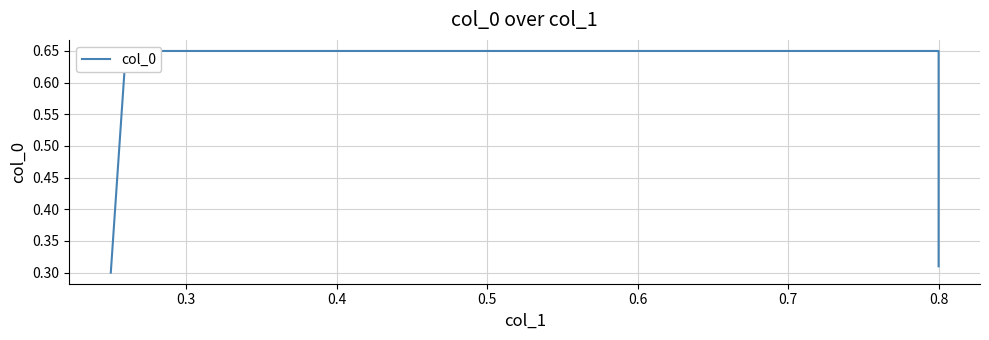

Which has a higher value, 0.5 or 0.2?

0.5